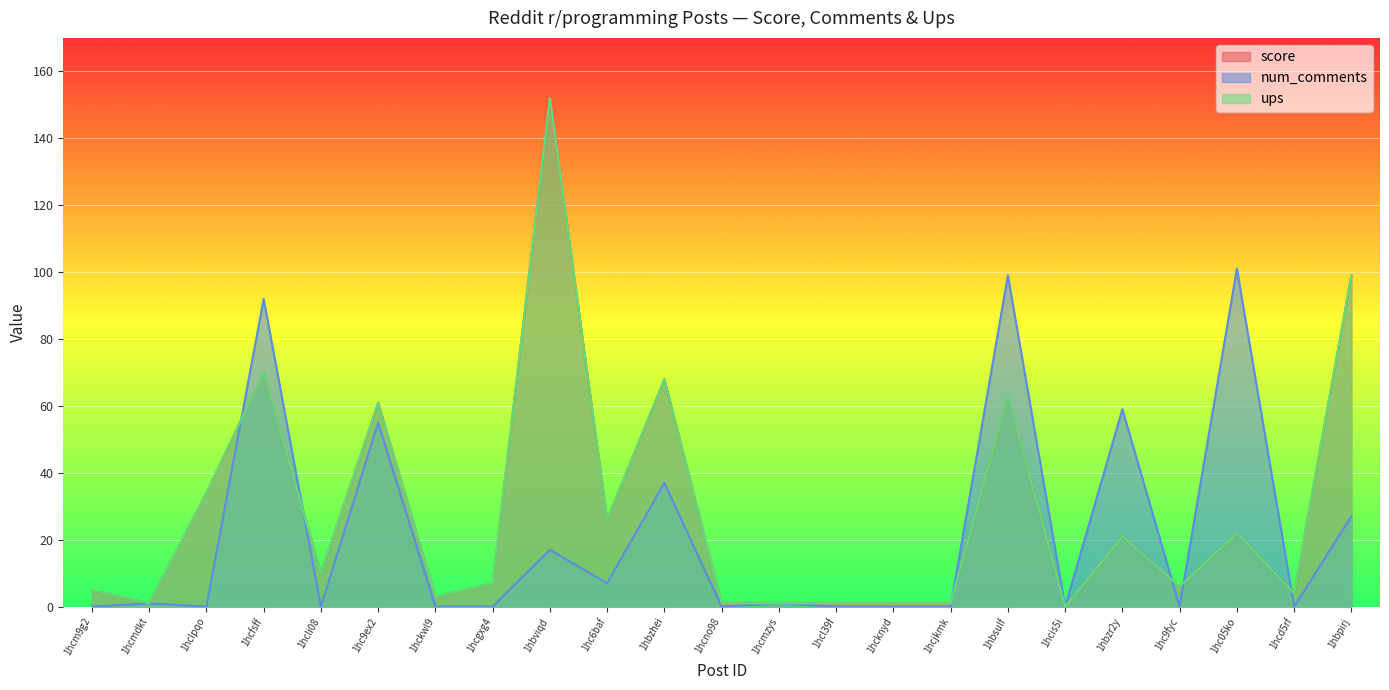

At which label does ups first exceed 7?

1hclpqo